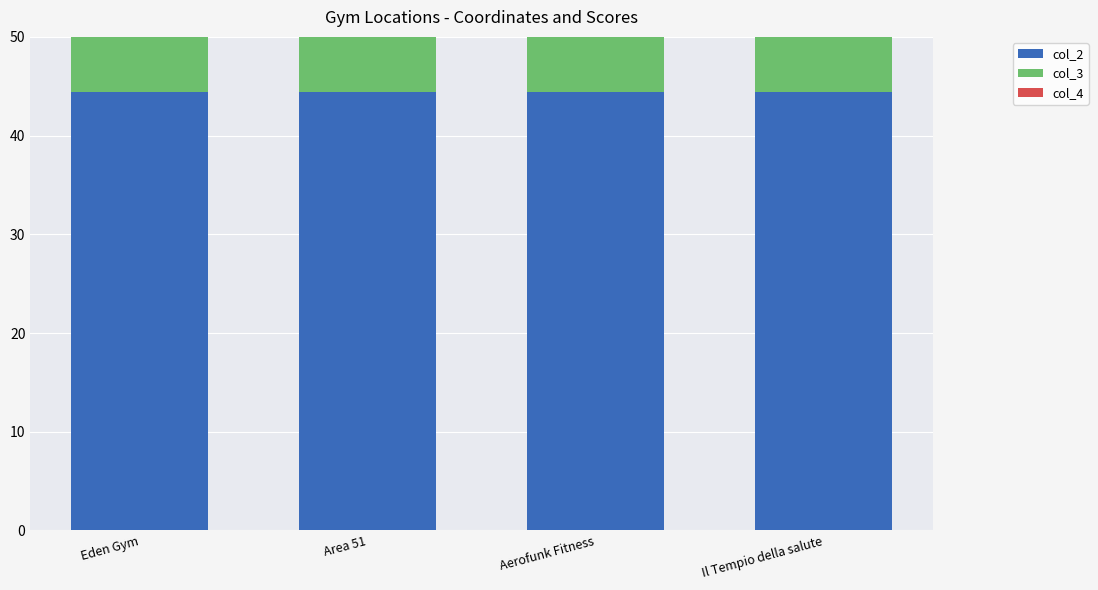

Rank the categories by col_2 value from highest to lowest.

Area 51, Il Tempio della salute, Eden Gym, Aerofunk Fitness